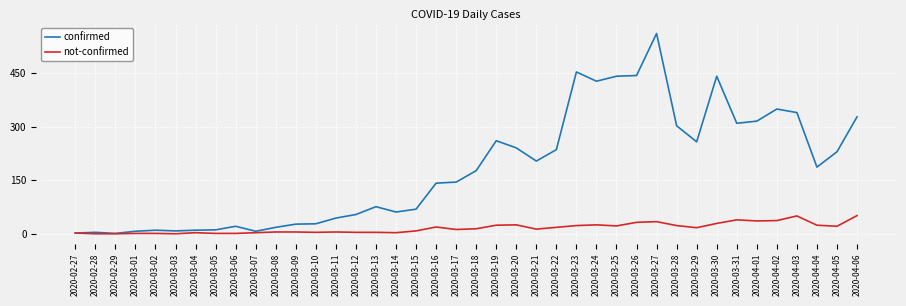

What is the greatest value displayed?

562